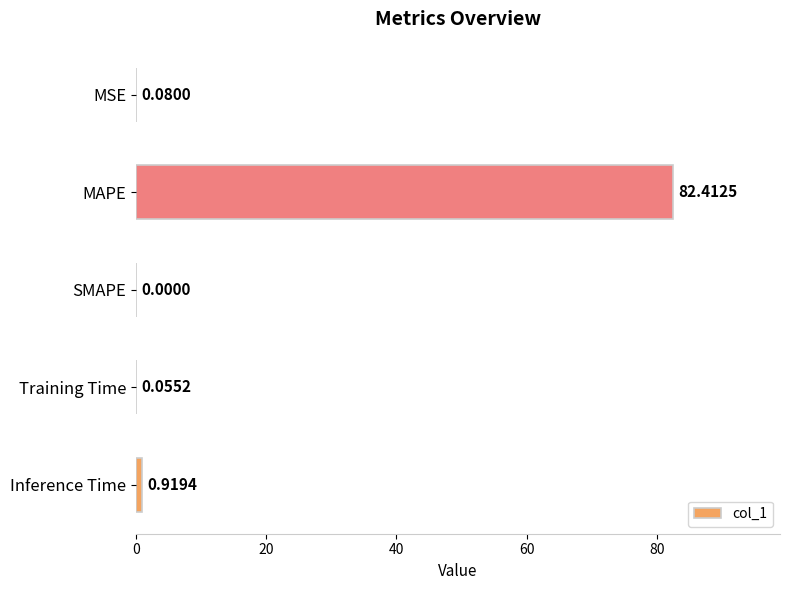

What is the sum of all values?

83.5